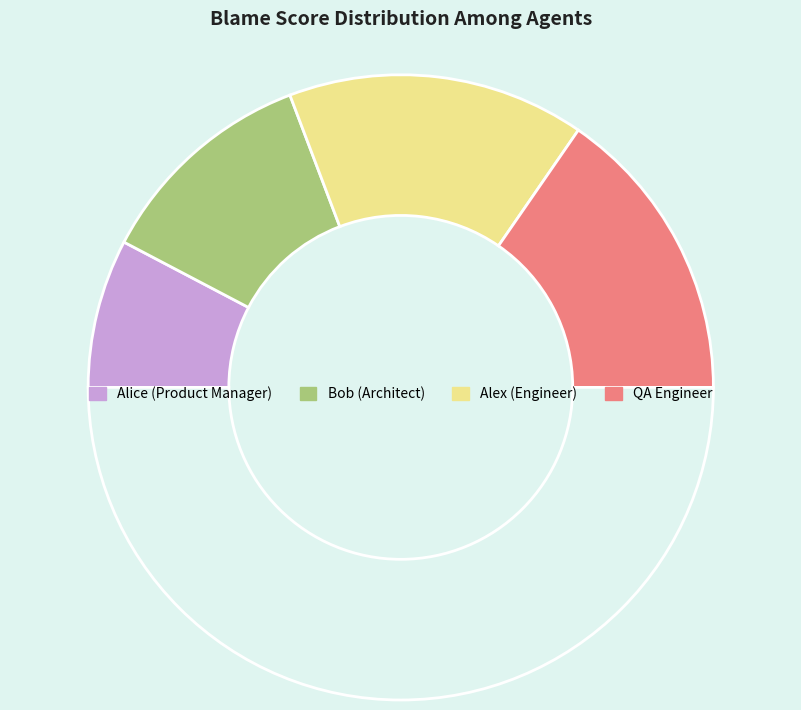

How many slices are in this pie chart?

5